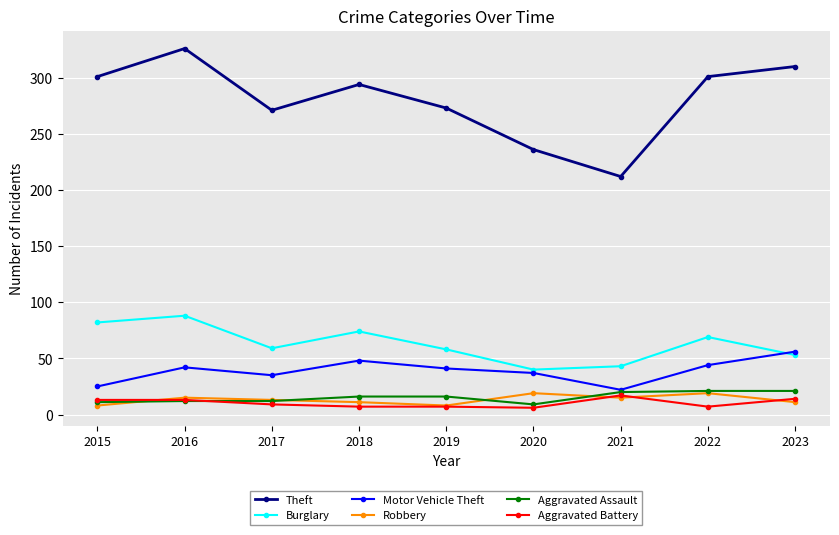

What is the lowest value of the Burglary series?

40